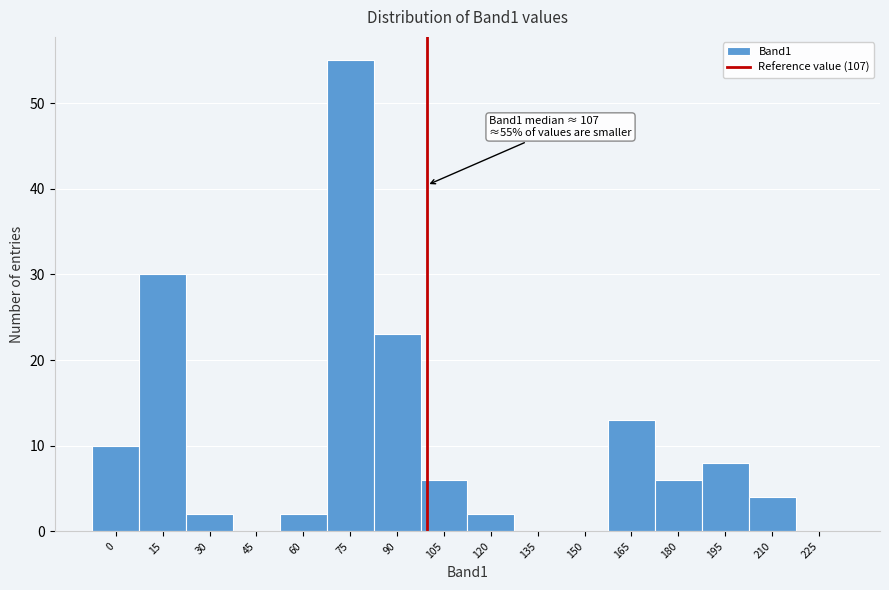

Reading left to right, what are all the values shown in this chart?

0=10	15=30	30=2	45=0	60=2	75=55	90=23	105=6	120=2	135=0	150=0	165=13	180=6	195=8	210=4	225=0